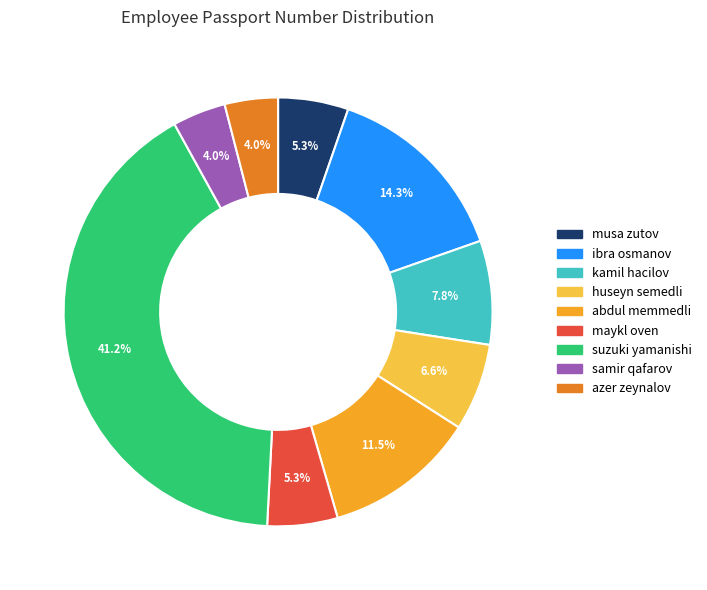

True or false: azer zeynalov accounts for 16% of the total.

False